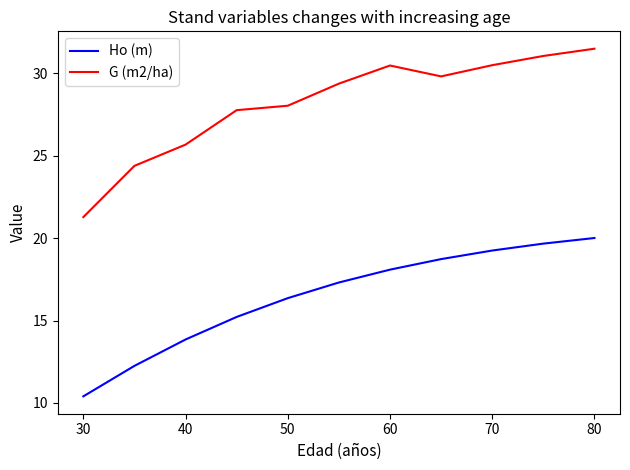

List the series in order of their overall mean, lowest first.

Ho (m), G (m2/ha)